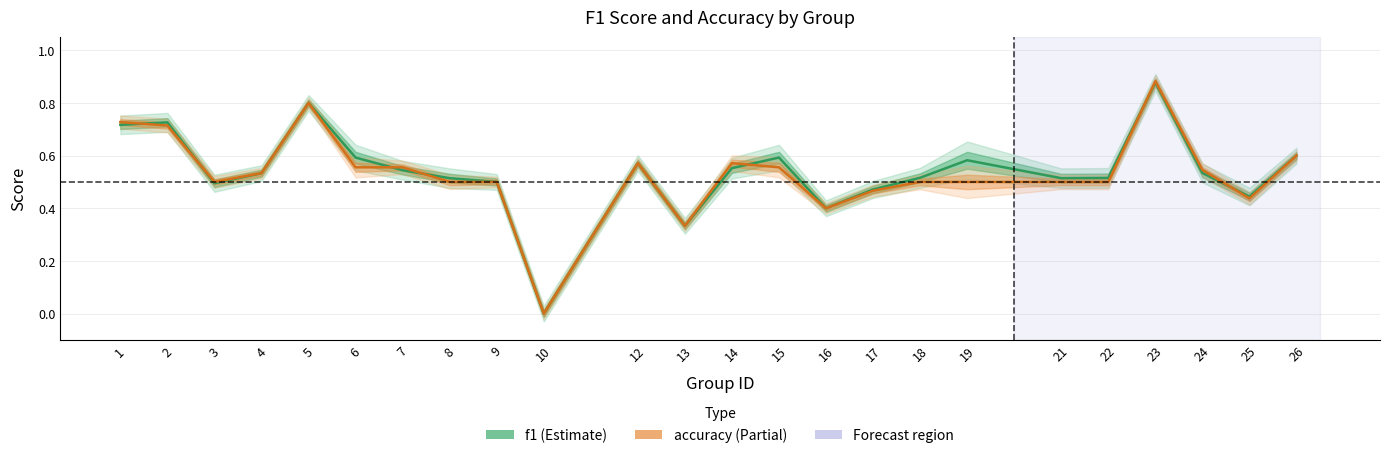

The accuracy series shows 0.0 at 10. True or false?

True